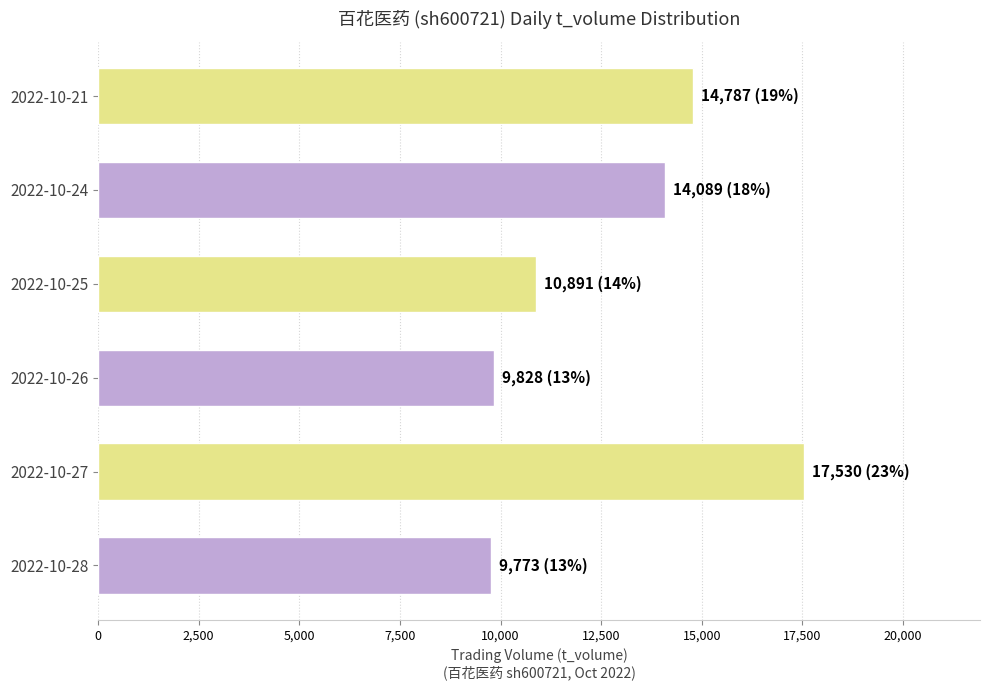

What is the change in value from 2022-10-28 to 2022-10-27?

+7757